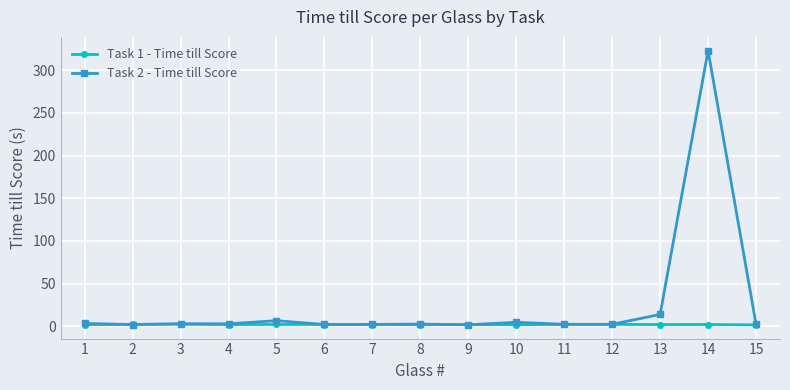

True or false: Task 1 - Time till Score has more than 1 interior local peaks.

True